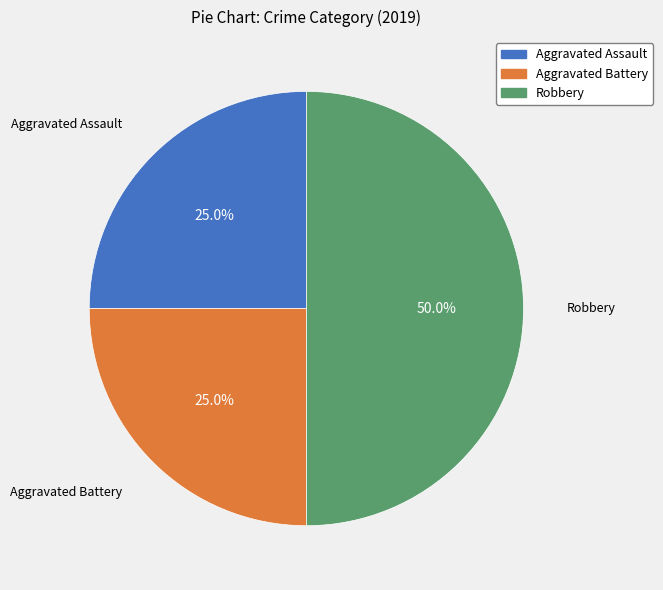

Combined, what portion of the pie is Aggravated Assault and Robbery?

75.0%